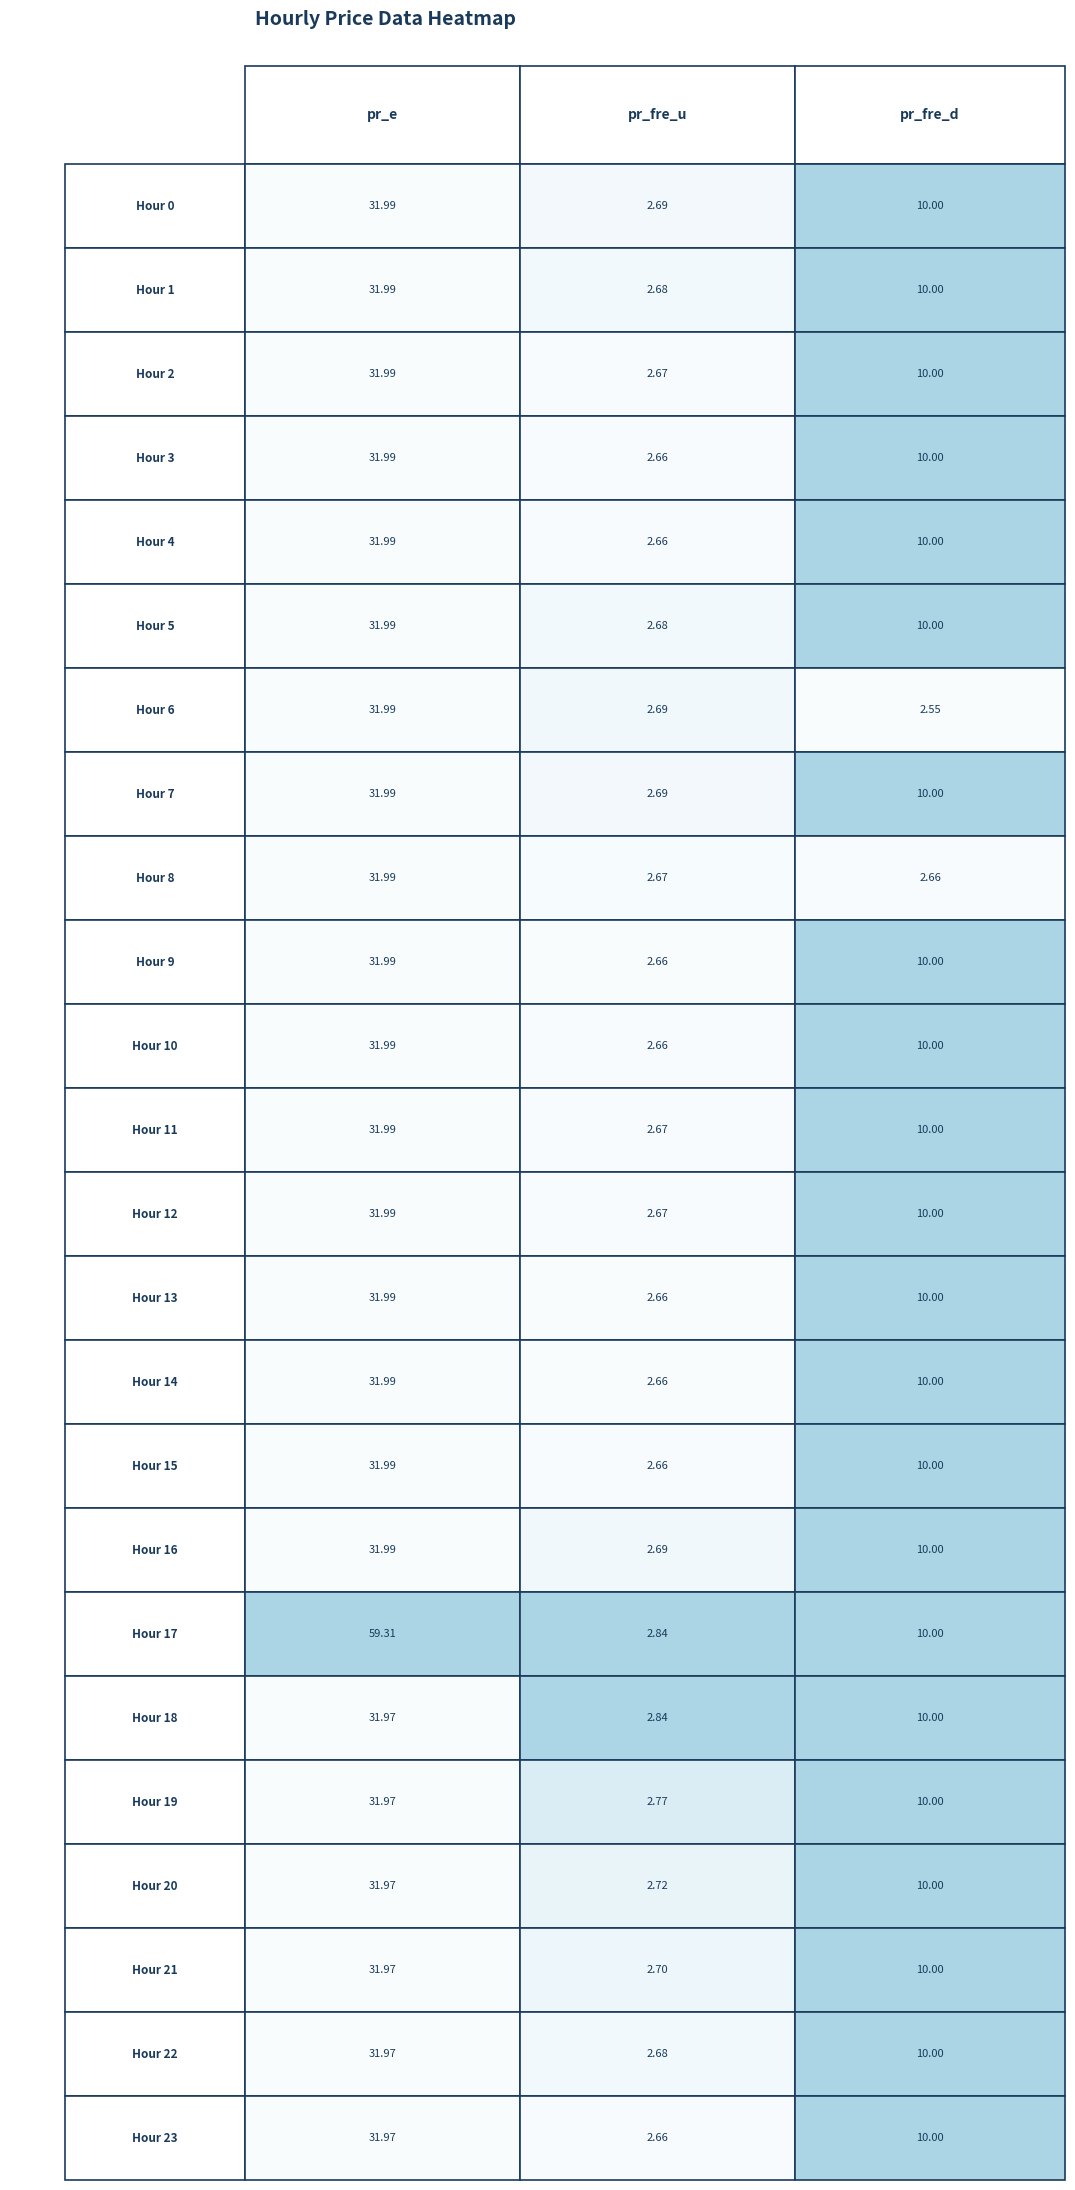

Reading right to left, transcribe all the data shown in this chart.

pr_e: 32.0	32.0	32.0	32.0	32.0	32.0	59.3	32.0	32.0	32.0	32.0	32.0	32.0	32.0	32.0	32.0	32.0	32.0	32.0	32.0	32.0	32.0	32.0	32.0
pr_fre_u: 2.7	2.7	2.7	2.7	2.8	2.8	2.8	2.7	2.7	2.7	2.7	2.7	2.7	2.7	2.7	2.7	2.7	2.7	2.7	2.7	2.7	2.7	2.7	2.7
pr_fre_d: 10.0	10.0	10.0	10.0	10.0	10.0	10.0	10.0	10.0	10.0	10.0	10.0	10.0	10.0	10.0	2.7	10.0	2.5	10.0	10.0	10.0	10.0	10.0	10.0